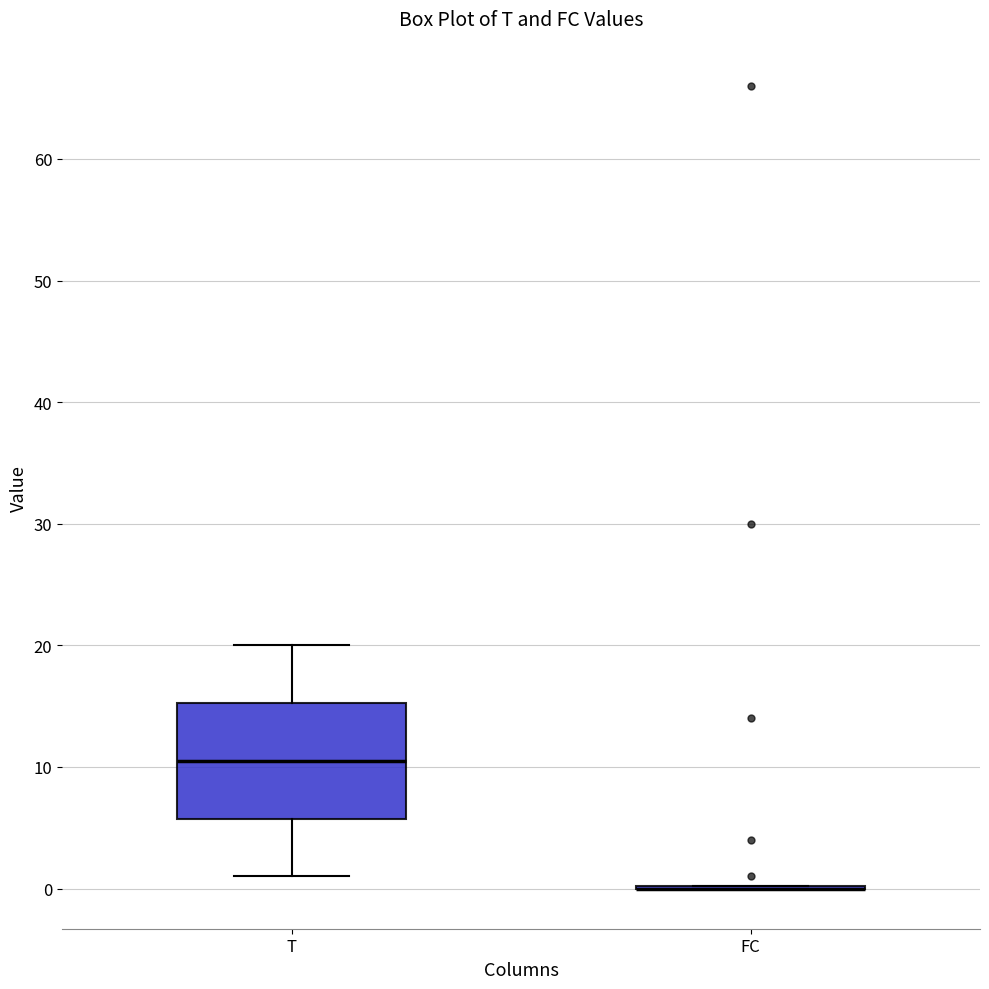

Reading left to right, read every box against the y-axis: the position of its median line, the range the box covers, and the ends of its whiskers. The values are not printed on the chart, so give them approximately, as read against the axis.

T: median 11, box 6 to 15, whiskers 1 to 20
FC: box collapsed to a line at 0, whiskers 0 to 0